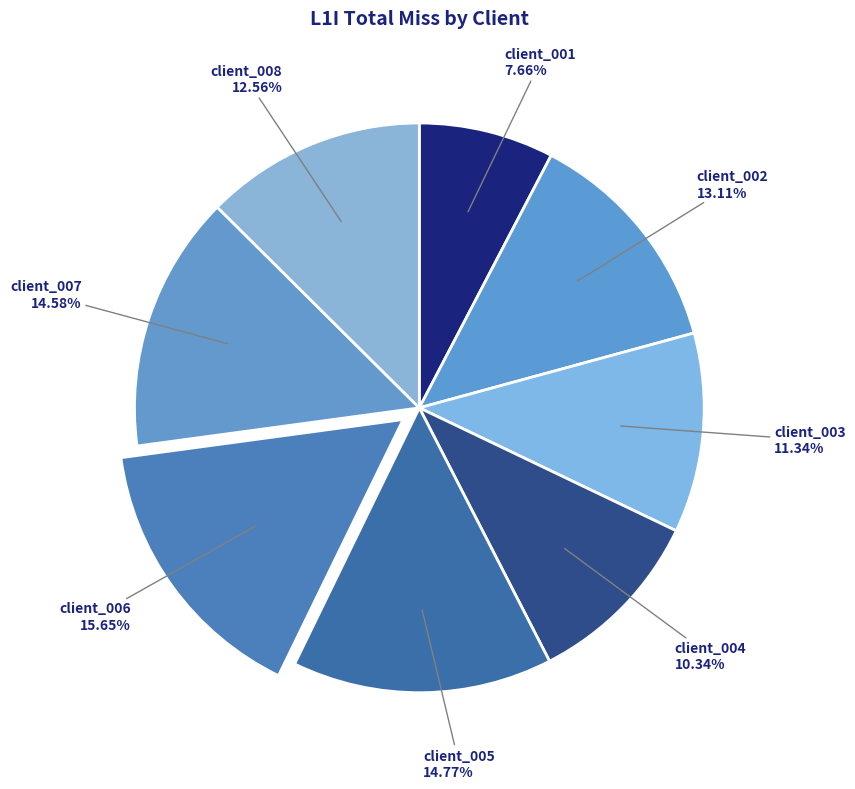

What percentage is the client_006 slice, to the nearest percent?

16%